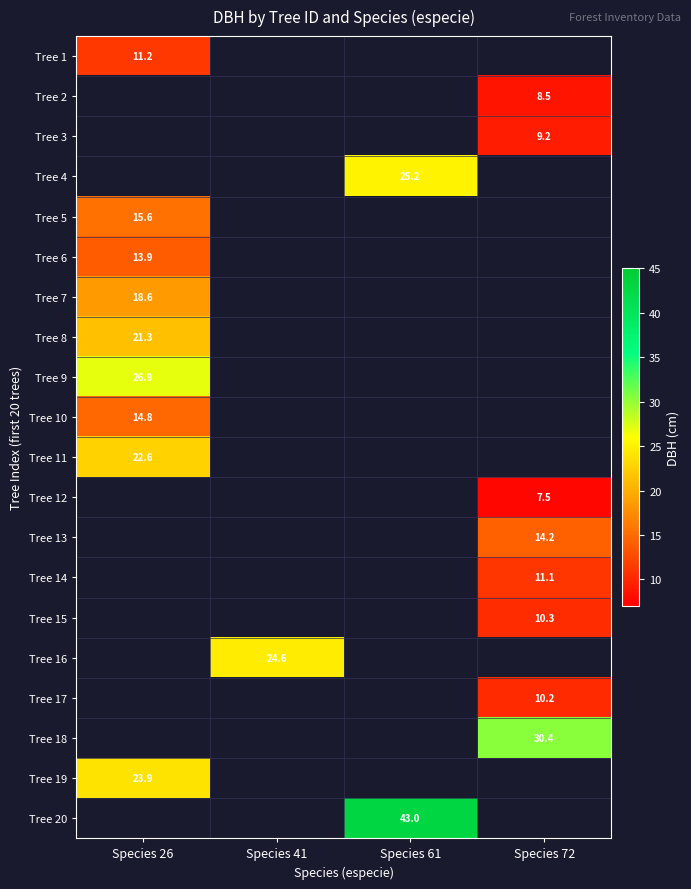

What is the minimum value shown in the chart?

7.5